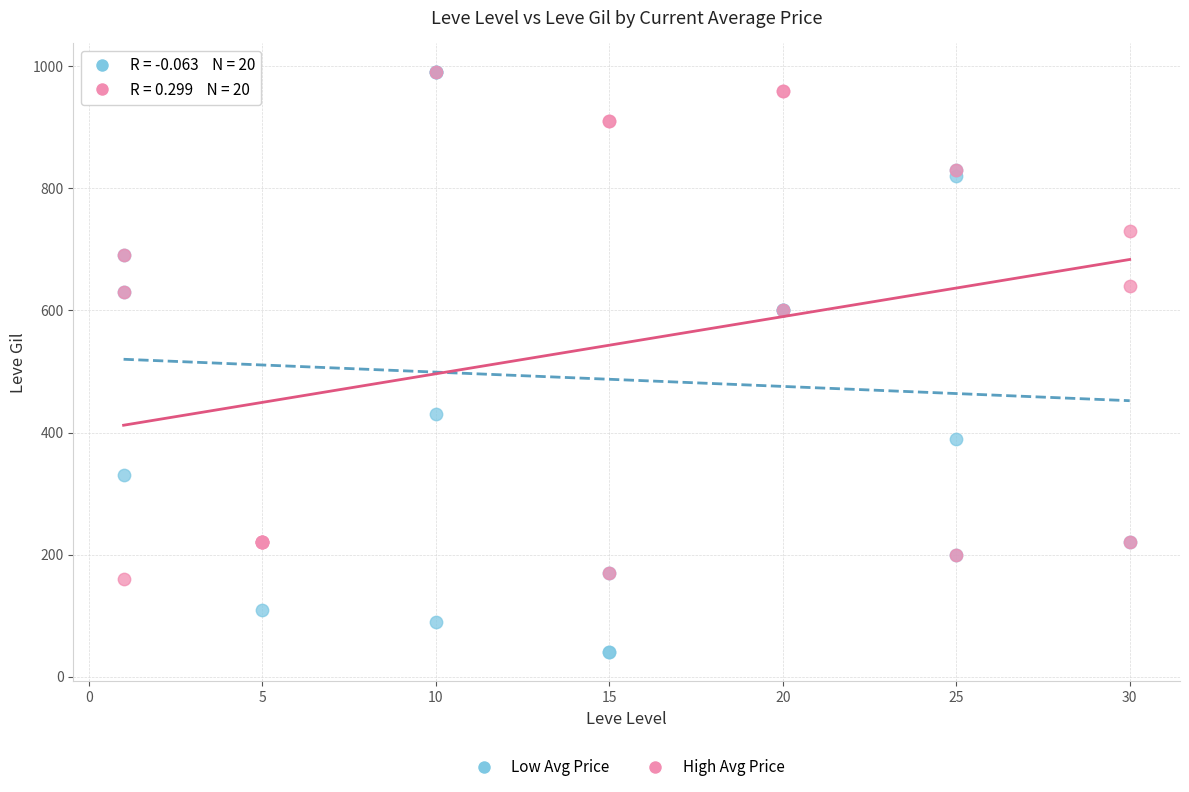

Which series reaches the minimum Y coordinate?

Low Avg Price